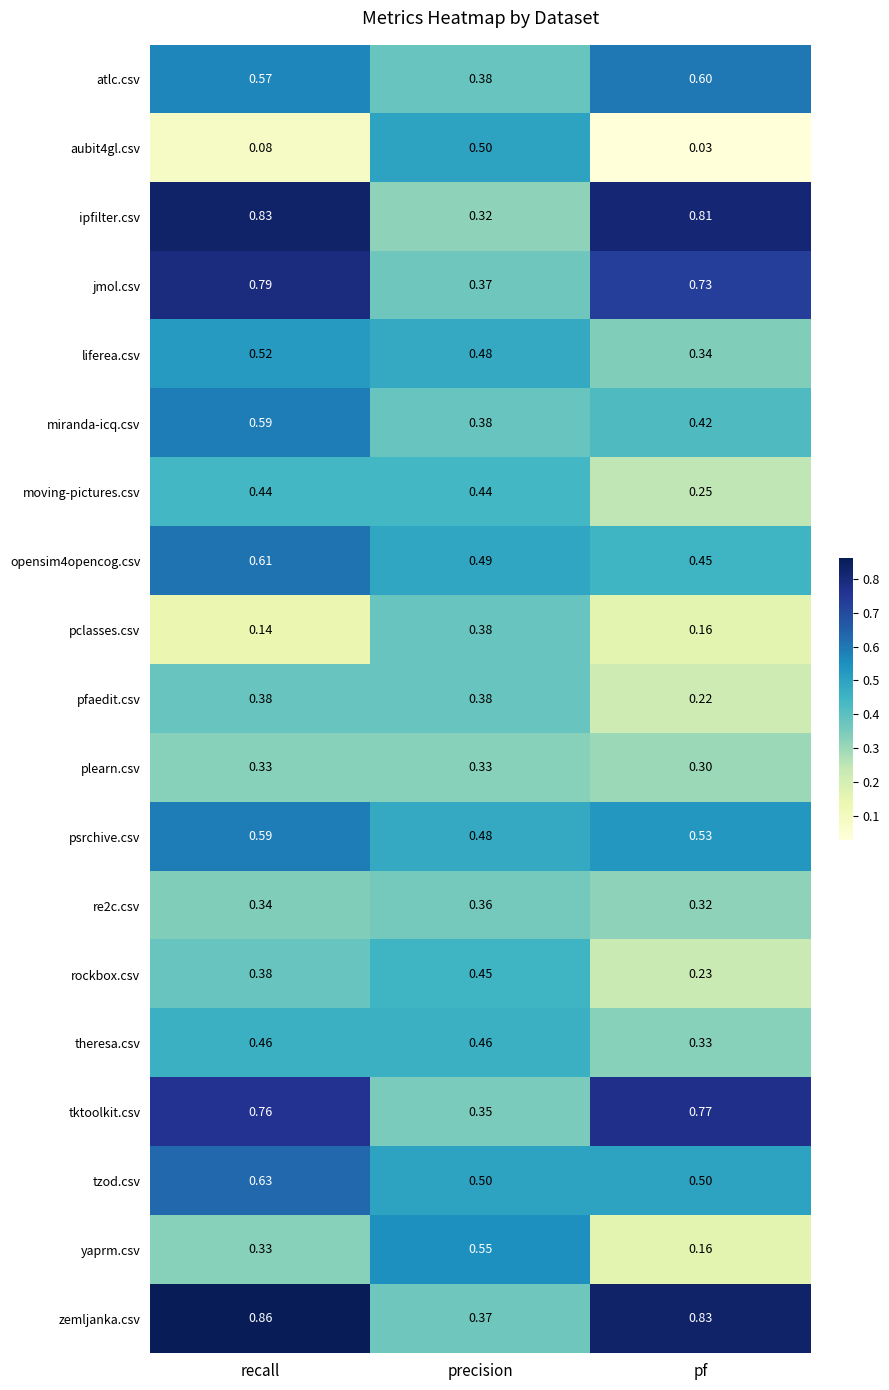

Which series has the largest total across all categories?

zemljanka.csv